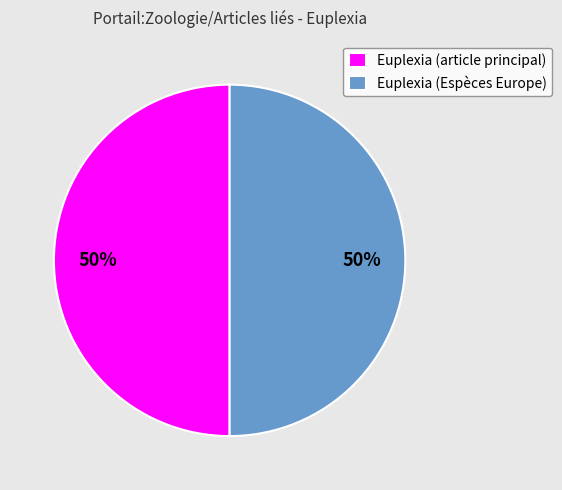

What is the ratio of the value at Euplexia (article principal) to the value at Euplexia (Espèces Europe)?

1.0